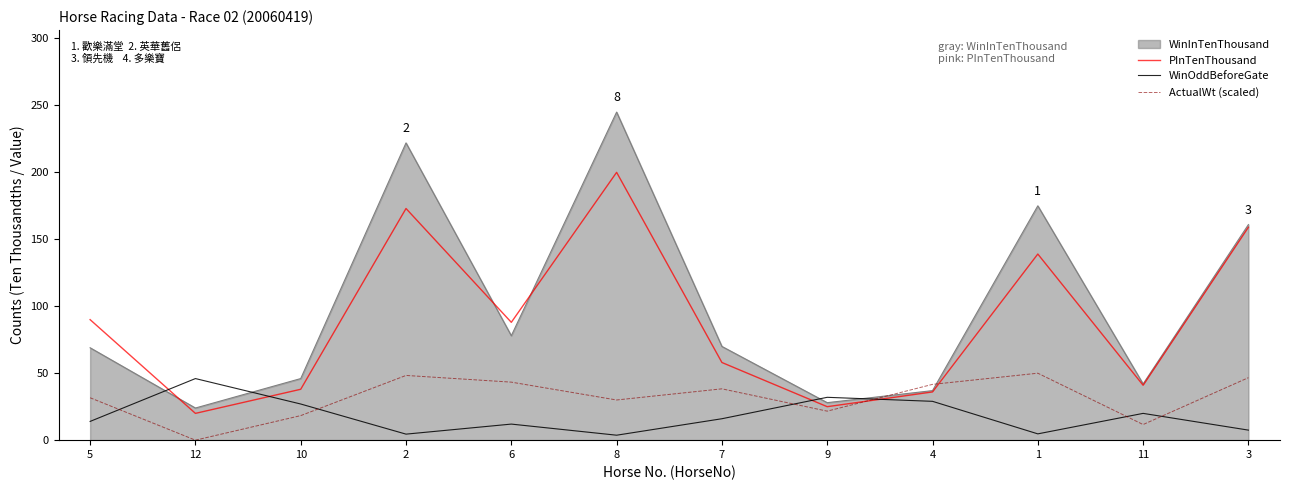

The value of ActualWt (scaled) at 1 is 66.7. True or false?

False